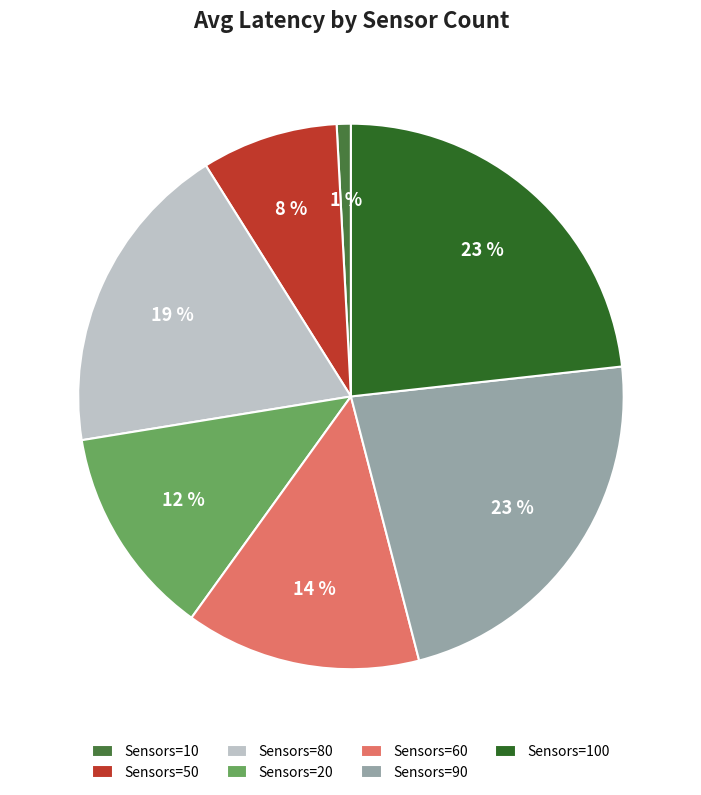

Is it true that Sensors=80 is 19% of the pie?

True